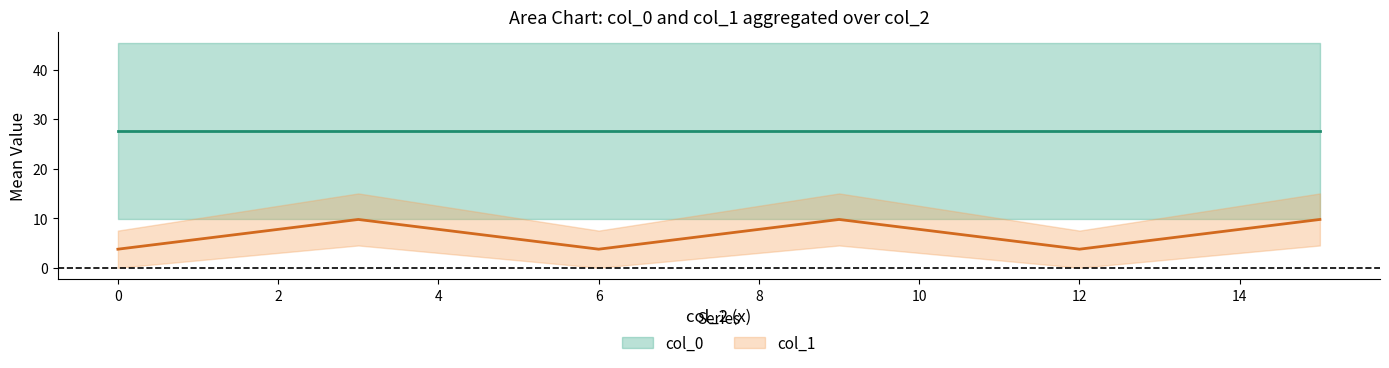

At which category does col_1 reach its first local peak?

3